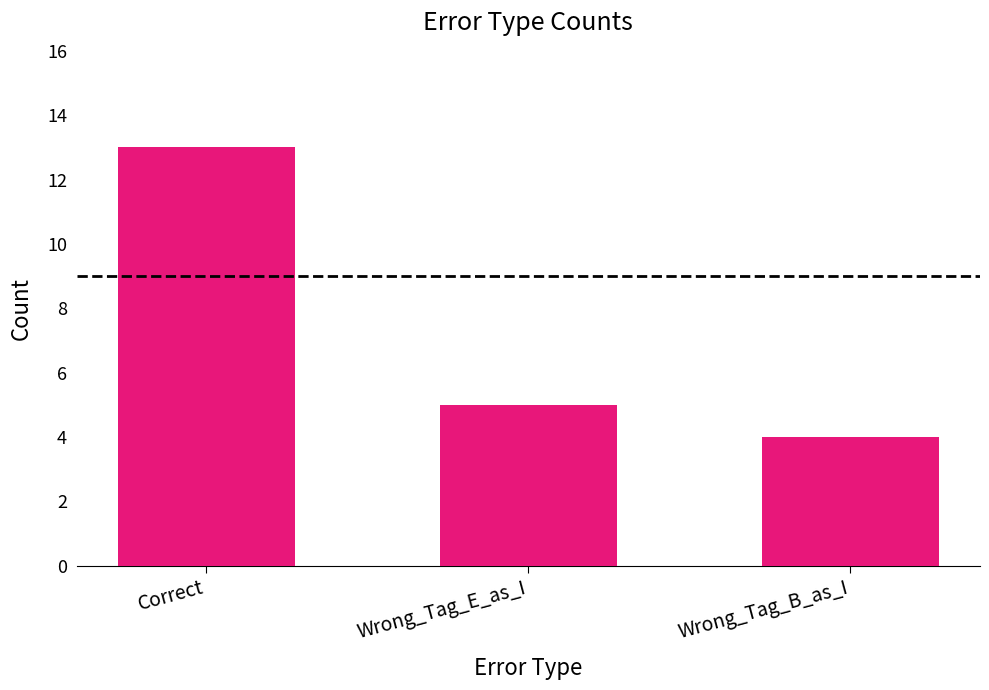

Is it true that the value at Wrong_Tag_E_as_I is 9?

False